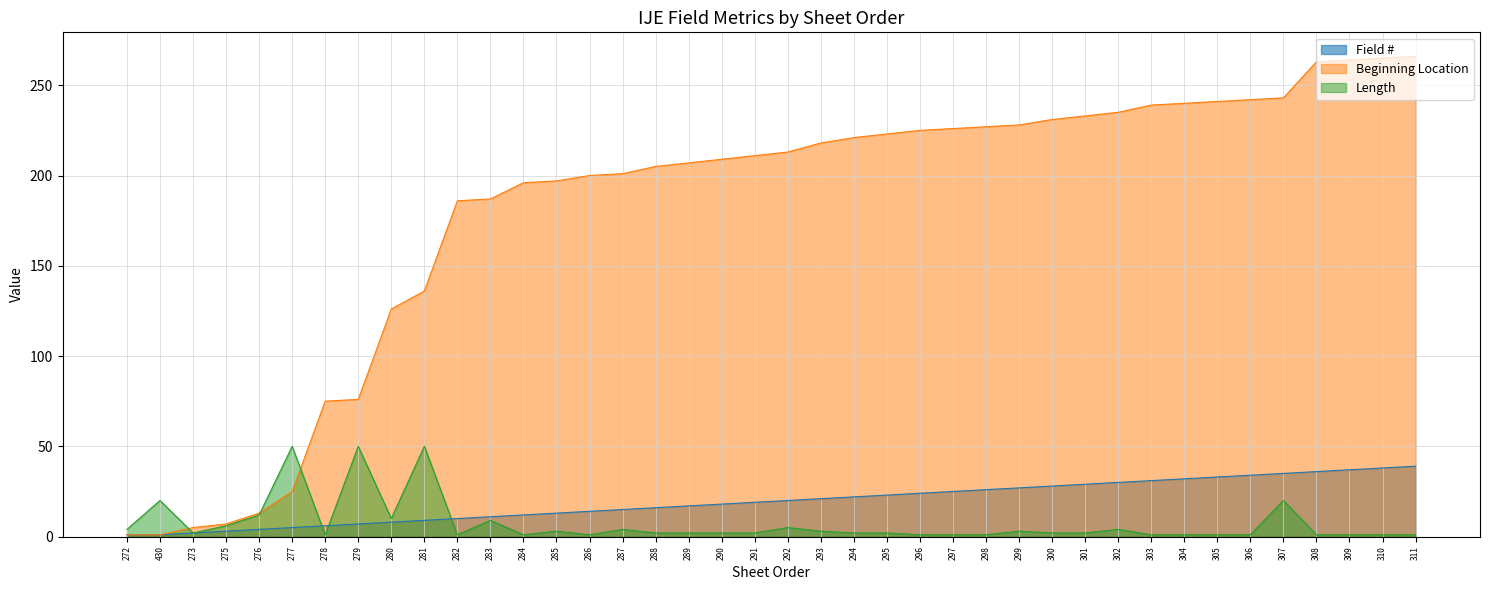

Which series has the widest spread of values?

Beginning Location